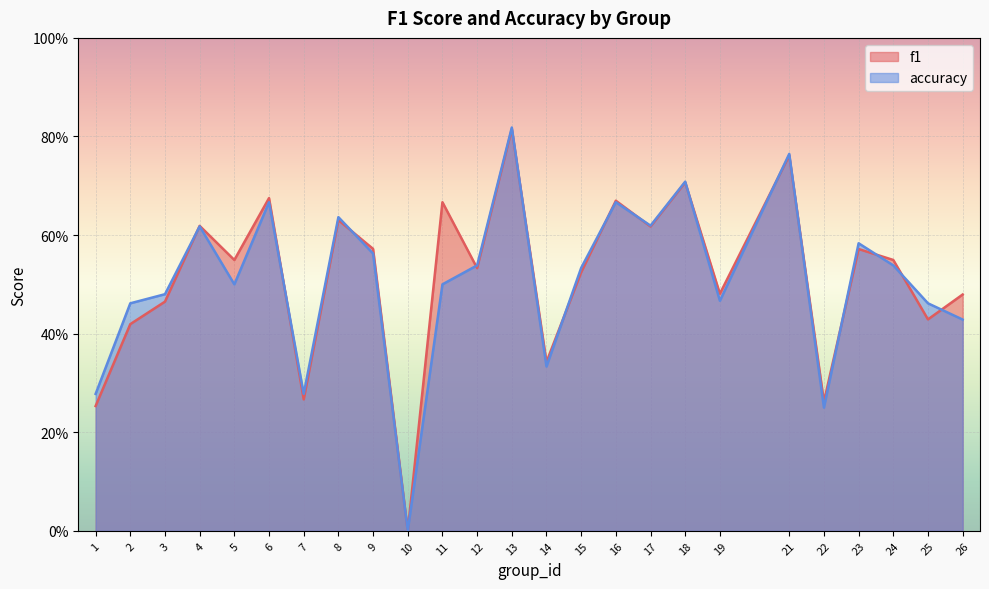

At which category does the chart reach its minimum across all series?

10